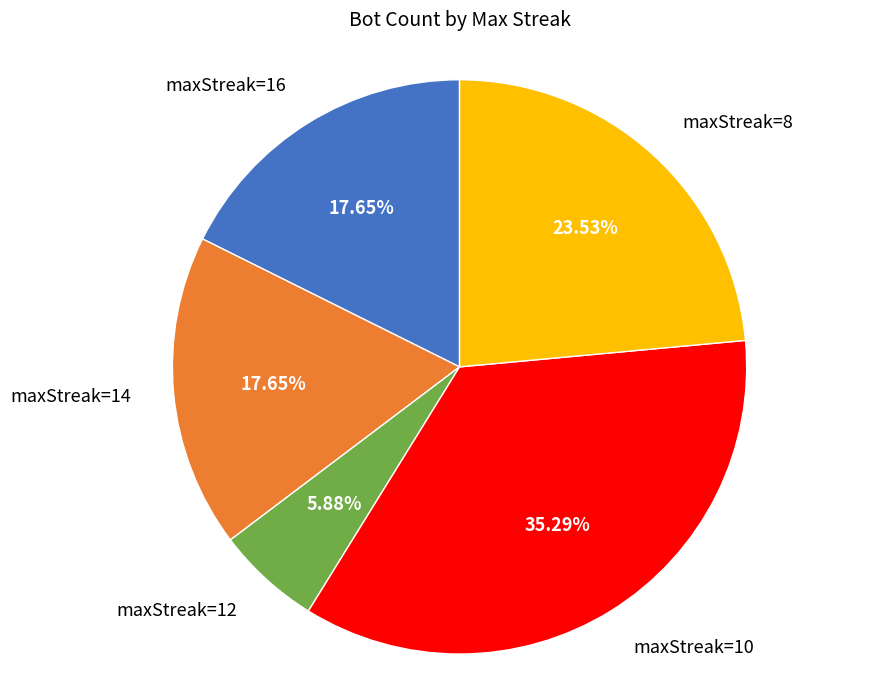

Is there any slice that represents more than half of the pie?

No